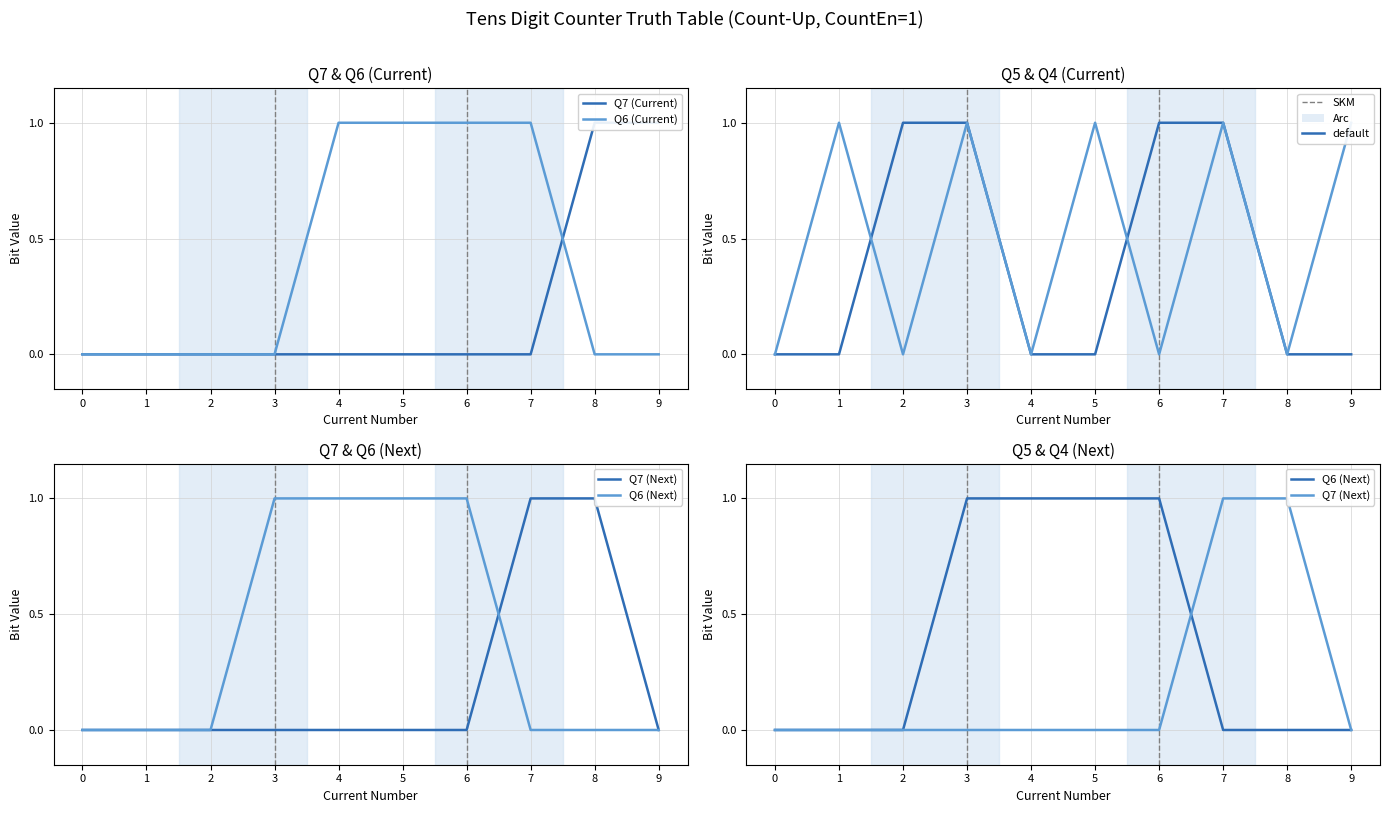

List the labels in order of Q7 (Next) value, largest first.

7, 8, 0, 1, 2, 3, 4, 5, 6, 9